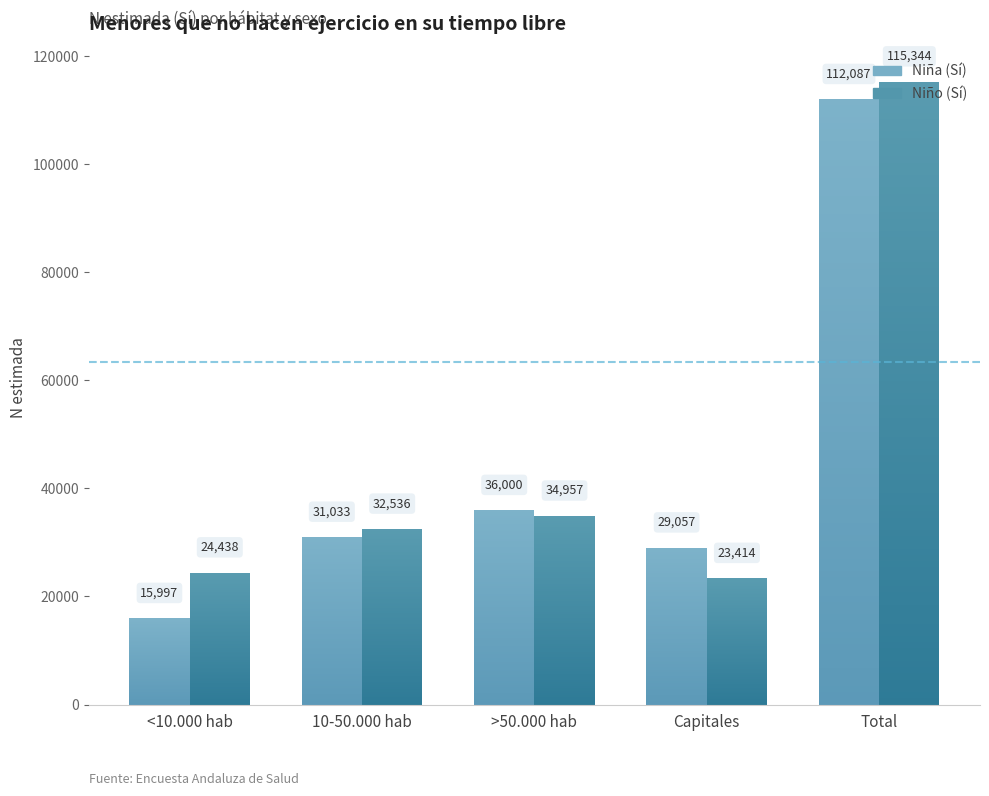

Reading left to right, transcribe all the data shown in this chart.

Niña (Sí): <10.000 hab=15997	10-50.000 hab=31033	>50.000 hab=36000	Capitales=29057	Total=112087
Niño (Sí): <10.000 hab=24438	10-50.000 hab=32536	>50.000 hab=34957	Capitales=23414	Total=115344